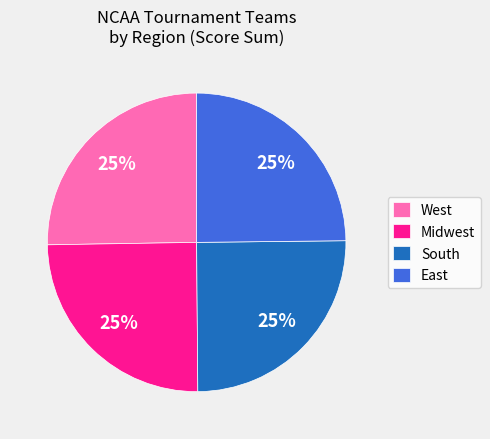

Does any single category account for the majority?

No